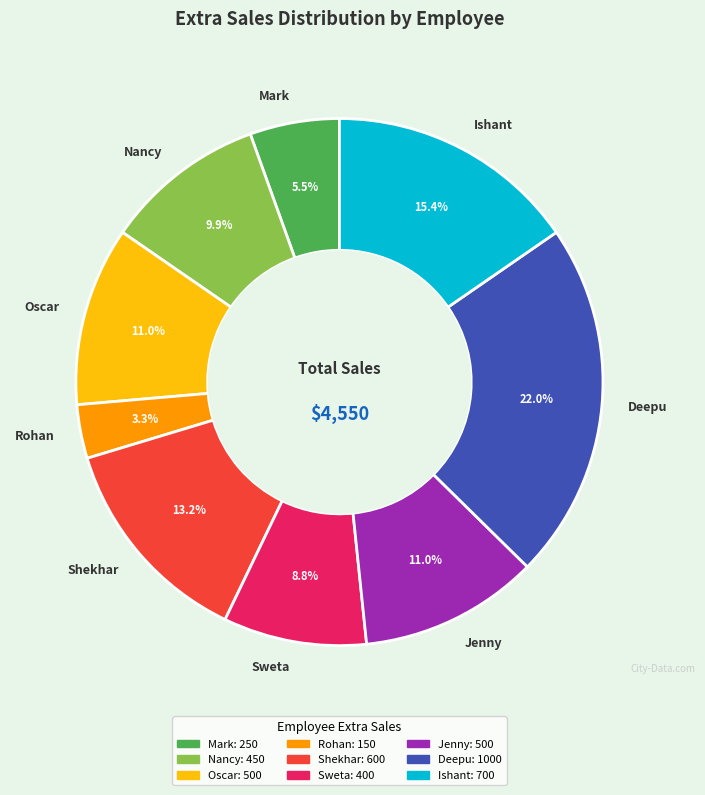

True or false: Deepu accounts for 9% of the total.

False